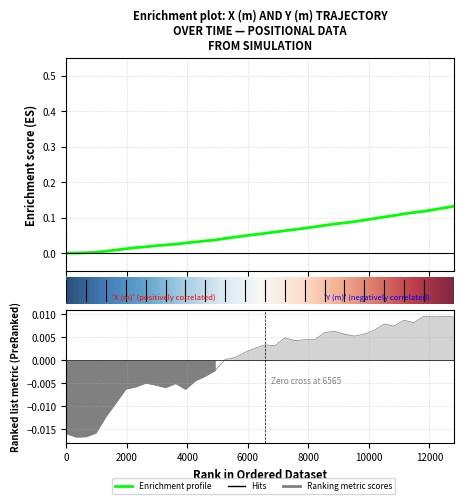

What is the label of the 3rd point from the left?

Y (m)